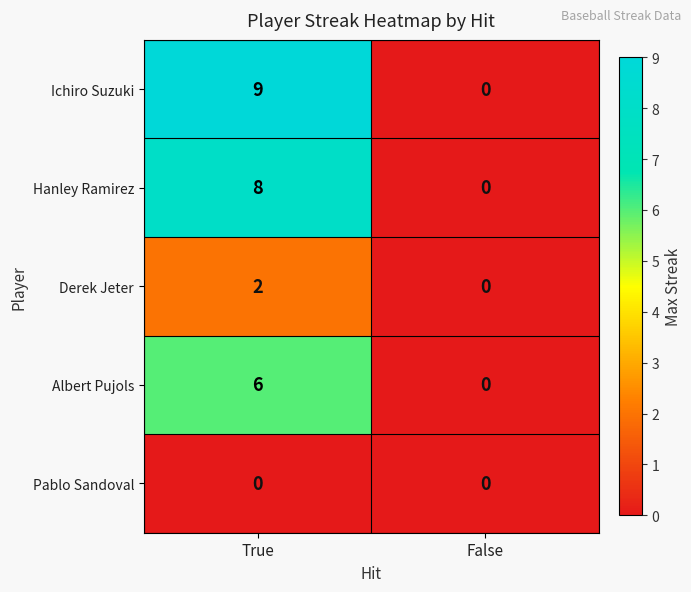

Which category has the lowest value in the Ichiro Suzuki series?

False